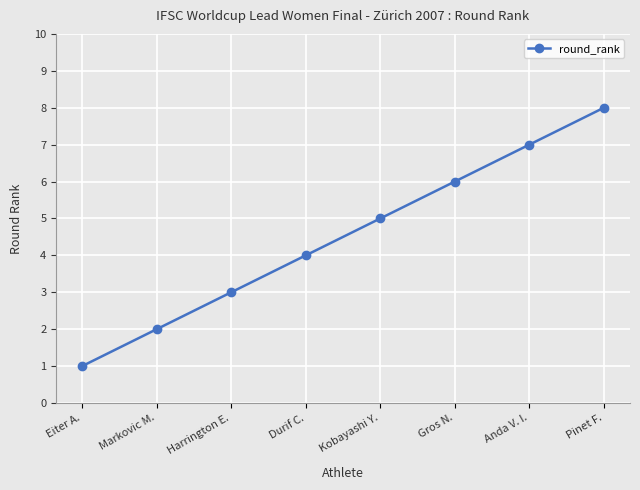

What is the change in value from Eiter A. to Durif C.?

+3